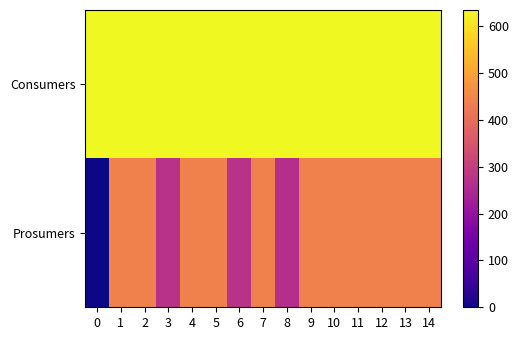

At how many categories does at least one series exceed 139?

15